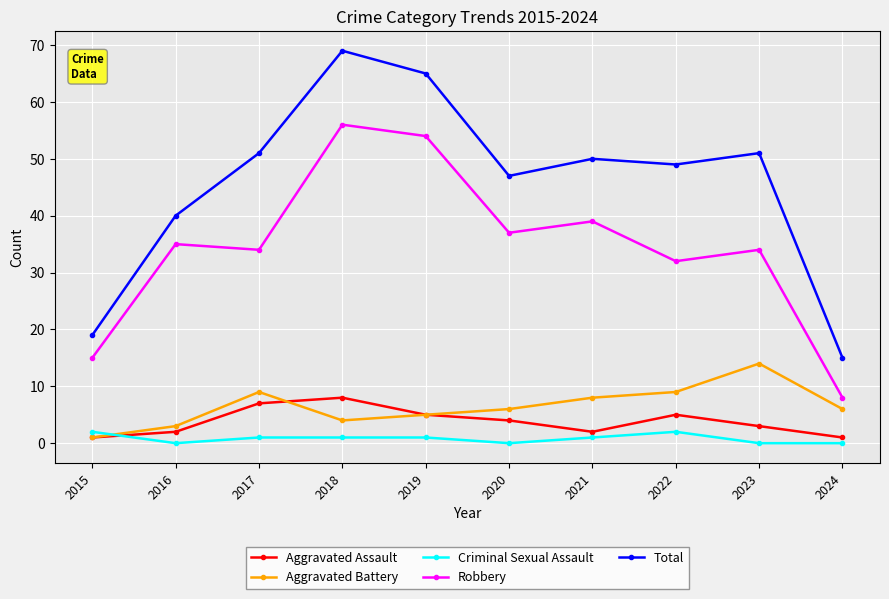

Reading right to left, extract all data points from this chart.

Aggravated Assault: 2024=1	2023=3	2022=5	2021=2	2020=4	2019=5	2018=8	2017=7	2016=2	2015=1
Aggravated Battery: 2024=6	2023=14	2022=9	2021=8	2020=6	2019=5	2018=4	2017=9	2016=3	2015=1
Criminal Sexual Assault: 2024=0	2023=0	2022=2	2021=1	2020=0	2019=1	2018=1	2017=1	2016=0	2015=2
Robbery: 2024=8	2023=34	2022=32	2021=39	2020=37	2019=54	2018=56	2017=34	2016=35	2015=15
Total: 2024=15	2023=51	2022=49	2021=50	2020=47	2019=65	2018=69	2017=51	2016=40	2015=19